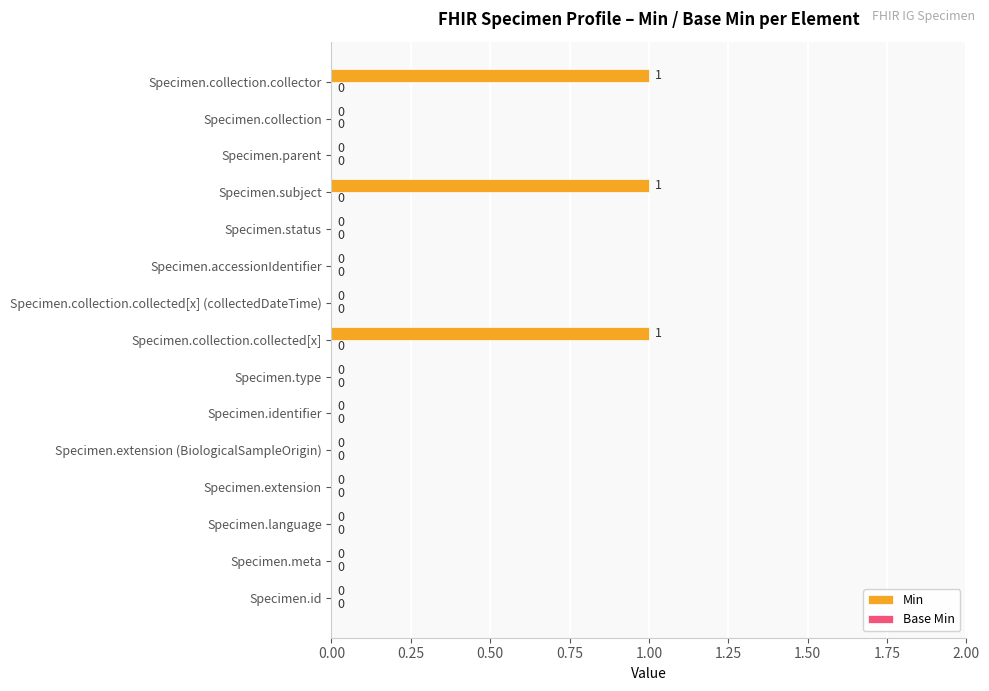

The value at Specimen.id is 0. True or false?

True